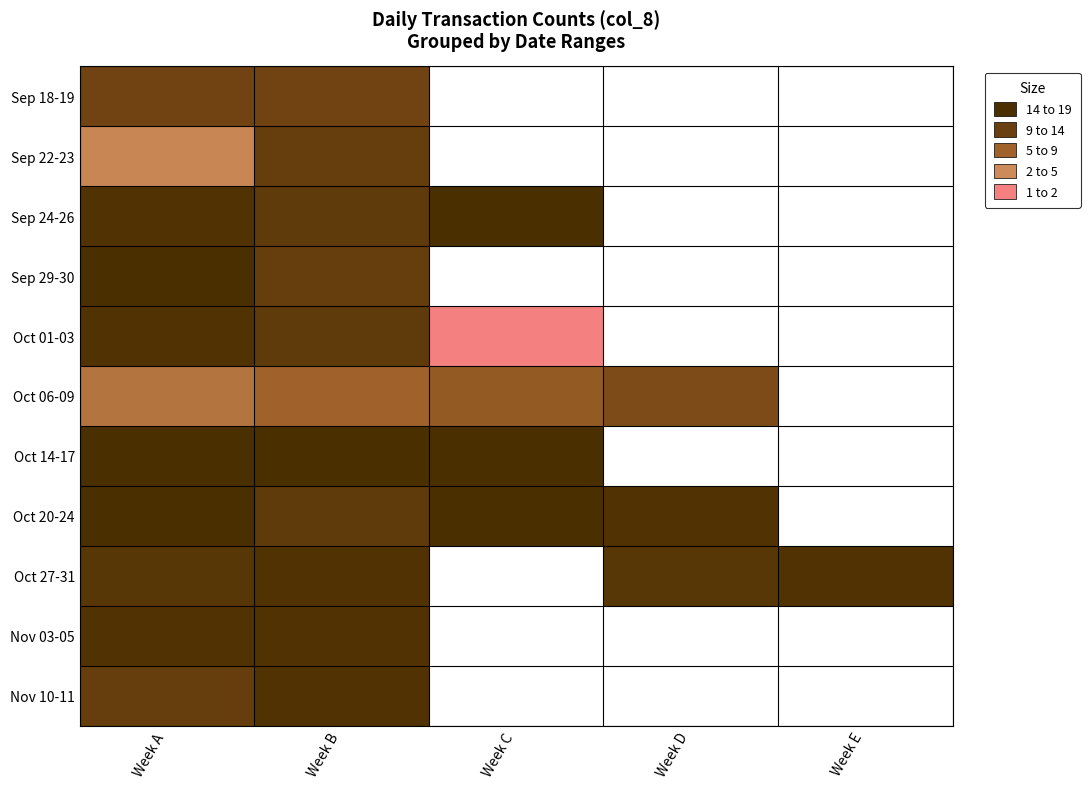

What is the difference between the maximum and minimum values in the Oct 01-03 series?

17.0